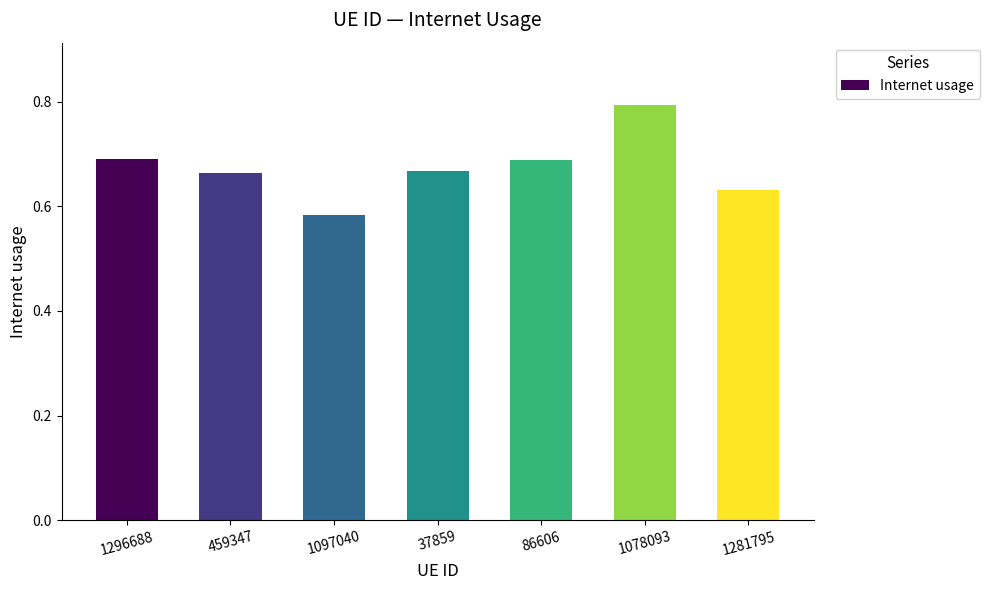

Where is the data nearest to the value 0?

1097040